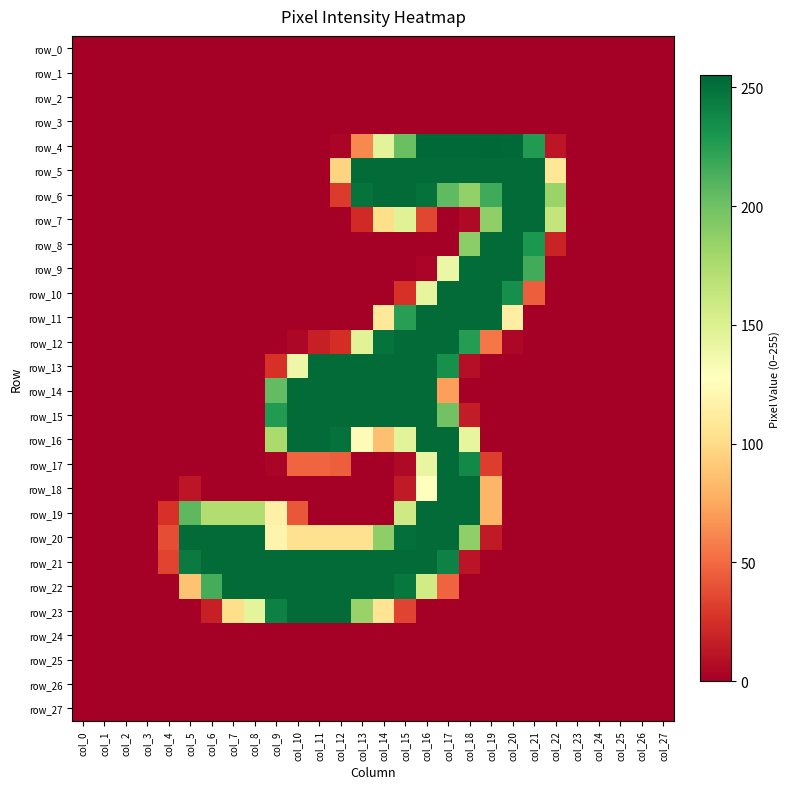

Reading left to right, what are all the values shown in this chart?

row_0: col_0=0	col_1=0	col_2=0	col_3=0	col_4=0	col_5=0	col_6=0	col_7=0	col_8=0	col_9=0	col_10=0	col_11=0	col_12=0	col_13=0	col_14=0	col_15=0	col_16=0	col_17=0	col_18=0	col_19=0	col_20=0	col_21=0	col_22=0	col_23=0	col_24=0	col_25=0	col_26=0	col_27=0
row_1: col_0=0	col_1=0	col_2=0	col_3=0	col_4=0	col_5=0	col_6=0	col_7=0	col_8=0	col_9=0	col_10=0	col_11=0	col_12=0	col_13=0	col_14=0	col_15=0	col_16=0	col_17=0	col_18=0	col_19=0	col_20=0	col_21=0	col_22=0	col_23=0	col_24=0	col_25=0	col_26=0	col_27=0
row_2: col_0=0	col_1=0	col_2=0	col_3=0	col_4=0	col_5=0	col_6=0	col_7=0	col_8=0	col_9=0	col_10=0	col_11=0	col_12=0	col_13=0	col_14=0	col_15=0	col_16=0	col_17=0	col_18=0	col_19=0	col_20=0	col_21=0	col_22=0	col_23=0	col_24=0	col_25=0	col_26=0	col_27=0
row_3: col_0=0	col_1=0	col_2=0	col_3=0	col_4=0	col_5=0	col_6=0	col_7=0	col_8=0	col_9=0	col_10=0	col_11=0	col_12=0	col_13=0	col_14=0	col_15=0	col_16=0	col_17=0	col_18=0	col_19=0	col_20=0	col_21=0	col_22=0	col_23=0	col_24=0	col_25=0	col_26=0	col_27=0
row_4: col_0=0	col_1=0	col_2=0	col_3=0	col_4=0	col_5=0	col_6=0	col_7=0	col_8=0	col_9=0	col_10=0	col_11=0	col_12=3	col_13=62	col_14=146	col_15=202	col_16=254	col_17=254	col_18=254	col_19=255	col_20=254	col_21=227	col_22=12	col_23=0	col_24=0	col_25=0	col_26=0	col_27=0
row_5: col_0=0	col_1=0	col_2=0	col_3=0	col_4=0	col_5=0	col_6=0	col_7=0	col_8=0	col_9=0	col_10=0	col_11=0	col_12=96	col_13=253	col_14=253	col_15=253	col_16=253	col_17=253	col_18=253	col_19=253	col_20=253	col_21=253	col_22=108	col_23=0	col_24=0	col_25=0	col_26=0	col_27=0
row_6: col_0=0	col_1=0	col_2=0	col_3=0	col_4=0	col_5=0	col_6=0	col_7=0	col_8=0	col_9=0	col_10=0	col_11=0	col_12=30	col_13=249	col_14=253	col_15=253	col_16=250	col_17=206	col_18=186	col_19=217	col_20=253	col_21=253	col_22=183	col_23=0	col_24=0	col_25=0	col_26=0	col_27=0
row_7: col_0=0	col_1=0	col_2=0	col_3=0	col_4=0	col_5=0	col_6=0	col_7=0	col_8=0	col_9=0	col_10=0	col_11=0	col_12=0	col_13=22	col_14=102	col_15=148	col_16=35	col_17=0	col_18=5	col_19=187	col_20=253	col_21=253	col_22=164	col_23=0	col_24=0	col_25=0	col_26=0	col_27=0
row_8: col_0=0	col_1=0	col_2=0	col_3=0	col_4=0	col_5=0	col_6=0	col_7=0	col_8=0	col_9=0	col_10=0	col_11=0	col_12=0	col_13=0	col_14=0	col_15=0	col_16=0	col_17=0	col_18=189	col_19=253	col_20=253	col_21=229	col_22=19	col_23=0	col_24=0	col_25=0	col_26=0	col_27=0
row_9: col_0=0	col_1=0	col_2=0	col_3=0	col_4=0	col_5=0	col_6=0	col_7=0	col_8=0	col_9=0	col_10=0	col_11=0	col_12=0	col_13=0	col_14=0	col_15=0	col_16=3	col_17=140	col_18=252	col_19=253	col_20=253	col_21=216	col_22=0	col_23=0	col_24=0	col_25=0	col_26=0	col_27=0
row_10: col_0=0	col_1=0	col_2=0	col_3=0	col_4=0	col_5=0	col_6=0	col_7=0	col_8=0	col_9=0	col_10=0	col_11=0	col_12=0	col_13=0	col_14=0	col_15=26	col_16=143	col_17=253	col_18=253	col_19=253	col_20=234	col_21=45	col_22=0	col_23=0	col_24=0	col_25=0	col_26=0	col_27=0
row_11: col_0=0	col_1=0	col_2=0	col_3=0	col_4=0	col_5=0	col_6=0	col_7=0	col_8=0	col_9=0	col_10=0	col_11=0	col_12=0	col_13=0	col_14=109	col_15=225	col_16=253	col_17=253	col_18=253	col_19=253	col_20=114	col_21=0	col_22=0	col_23=0	col_24=0	col_25=0	col_26=0	col_27=0
row_12: col_0=0	col_1=0	col_2=0	col_3=0	col_4=0	col_5=0	col_6=0	col_7=0	col_8=0	col_9=0	col_10=4	col_11=17	col_12=24	col_13=147	col_14=249	col_15=253	col_16=253	col_17=253	col_18=226	col_19=55	col_20=4	col_21=0	col_22=0	col_23=0	col_24=0	col_25=0	col_26=0	col_27=0
row_13: col_0=0	col_1=0	col_2=0	col_3=0	col_4=0	col_5=0	col_6=0	col_7=0	col_8=0	col_9=26	col_10=139	col_11=253	col_12=253	col_13=253	col_14=253	col_15=253	col_16=253	col_17=233	col_18=8	col_19=0	col_20=0	col_21=0	col_22=0	col_23=0	col_24=0	col_25=0	col_26=0	col_27=0
row_14: col_0=0	col_1=0	col_2=0	col_3=0	col_4=0	col_5=0	col_6=0	col_7=0	col_8=0	col_9=205	col_10=253	col_11=253	col_12=253	col_13=253	col_14=253	col_15=253	col_16=253	col_17=71	col_18=0	col_19=0	col_20=0	col_21=0	col_22=0	col_23=0	col_24=0	col_25=0	col_26=0	col_27=0
row_15: col_0=0	col_1=0	col_2=0	col_3=0	col_4=0	col_5=0	col_6=0	col_7=0	col_8=0	col_9=227	col_10=253	col_11=253	col_12=253	col_13=253	col_14=253	col_15=253	col_16=253	col_17=199	col_18=15	col_19=0	col_20=0	col_21=0	col_22=0	col_23=0	col_24=0	col_25=0	col_26=0	col_27=0
row_16: col_0=0	col_1=0	col_2=0	col_3=0	col_4=0	col_5=0	col_6=0	col_7=0	col_8=0	col_9=176	col_10=253	col_11=253	col_12=250	col_13=125	col_14=86	col_15=146	col_16=253	col_17=253	col_18=143	col_19=0	col_20=0	col_21=0	col_22=0	col_23=0	col_24=0	col_25=0	col_26=0	col_27=0
row_17: col_0=0	col_1=0	col_2=0	col_3=0	col_4=0	col_5=0	col_6=0	col_7=0	col_8=0	col_9=3	col_10=48	col_11=48	col_12=45	col_13=0	col_14=0	col_15=5	col_16=142	col_17=253	col_18=237	col_19=31	col_20=0	col_21=0	col_22=0	col_23=0	col_24=0	col_25=0	col_26=0	col_27=0
row_18: col_0=0	col_1=0	col_2=0	col_3=0	col_4=0	col_5=12	col_6=0	col_7=0	col_8=0	col_9=0	col_10=0	col_11=0	col_12=0	col_13=0	col_14=0	col_15=14	col_16=127	col_17=253	col_18=253	col_19=81	col_20=0	col_21=0	col_22=0	col_23=0	col_24=0	col_25=0	col_26=0	col_27=0
row_19: col_0=0	col_1=0	col_2=0	col_3=0	col_4=26	col_5=207	col_6=173	col_7=173	col_8=173	col_9=116	col_10=42	col_11=0	col_12=0	col_13=0	col_14=0	col_15=158	col_16=253	col_17=253	col_18=253	col_19=81	col_20=0	col_21=0	col_22=0	col_23=0	col_24=0	col_25=0	col_26=0	col_27=0
row_20: col_0=0	col_1=0	col_2=0	col_3=0	col_4=38	col_5=253	col_6=253	col_7=253	col_8=253	col_9=119	col_10=104	col_11=104	col_12=104	col_13=104	col_14=188	col_15=251	col_16=253	col_17=253	col_18=187	col_19=14	col_20=0	col_21=0	col_22=0	col_23=0	col_24=0	col_25=0	col_26=0	col_27=0
row_21: col_0=0	col_1=0	col_2=0	col_3=0	col_4=34	col_5=245	col_6=253	col_7=253	col_8=253	col_9=253	col_10=253	col_11=253	col_12=253	col_13=253	col_14=253	col_15=253	col_16=253	col_17=241	col_18=11	col_19=0	col_20=0	col_21=0	col_22=0	col_23=0	col_24=0	col_25=0	col_26=0	col_27=0
row_22: col_0=0	col_1=0	col_2=0	col_3=0	col_4=0	col_5=87	col_6=215	col_7=253	col_8=253	col_9=253	col_10=253	col_11=253	col_12=253	col_13=253	col_14=253	col_15=247	col_16=157	col_17=47	col_18=0	col_19=0	col_20=0	col_21=0	col_22=0	col_23=0	col_24=0	col_25=0	col_26=0	col_27=0
row_23: col_0=0	col_1=0	col_2=0	col_3=0	col_4=0	col_5=0	col_6=17	col_7=102	col_8=145	col_9=242	col_10=253	col_11=253	col_12=253	col_13=184	col_14=106	col_15=34	col_16=0	col_17=0	col_18=0	col_19=0	col_20=0	col_21=0	col_22=0	col_23=0	col_24=0	col_25=0	col_26=0	col_27=0
row_24: col_0=0	col_1=0	col_2=0	col_3=0	col_4=0	col_5=0	col_6=0	col_7=0	col_8=0	col_9=0	col_10=0	col_11=0	col_12=0	col_13=0	col_14=0	col_15=0	col_16=0	col_17=0	col_18=0	col_19=0	col_20=0	col_21=0	col_22=0	col_23=0	col_24=0	col_25=0	col_26=0	col_27=0
row_25: col_0=0	col_1=0	col_2=0	col_3=0	col_4=0	col_5=0	col_6=0	col_7=0	col_8=0	col_9=0	col_10=0	col_11=0	col_12=0	col_13=0	col_14=0	col_15=0	col_16=0	col_17=0	col_18=0	col_19=0	col_20=0	col_21=0	col_22=0	col_23=0	col_24=0	col_25=0	col_26=0	col_27=0
row_26: col_0=0	col_1=0	col_2=0	col_3=0	col_4=0	col_5=0	col_6=0	col_7=0	col_8=0	col_9=0	col_10=0	col_11=0	col_12=0	col_13=0	col_14=0	col_15=0	col_16=0	col_17=0	col_18=0	col_19=0	col_20=0	col_21=0	col_22=0	col_23=0	col_24=0	col_25=0	col_26=0	col_27=0
row_27: col_0=0	col_1=0	col_2=0	col_3=0	col_4=0	col_5=0	col_6=0	col_7=0	col_8=0	col_9=0	col_10=0	col_11=0	col_12=0	col_13=0	col_14=0	col_15=0	col_16=0	col_17=0	col_18=0	col_19=0	col_20=0	col_21=0	col_22=0	col_23=0	col_24=0	col_25=0	col_26=0	col_27=0